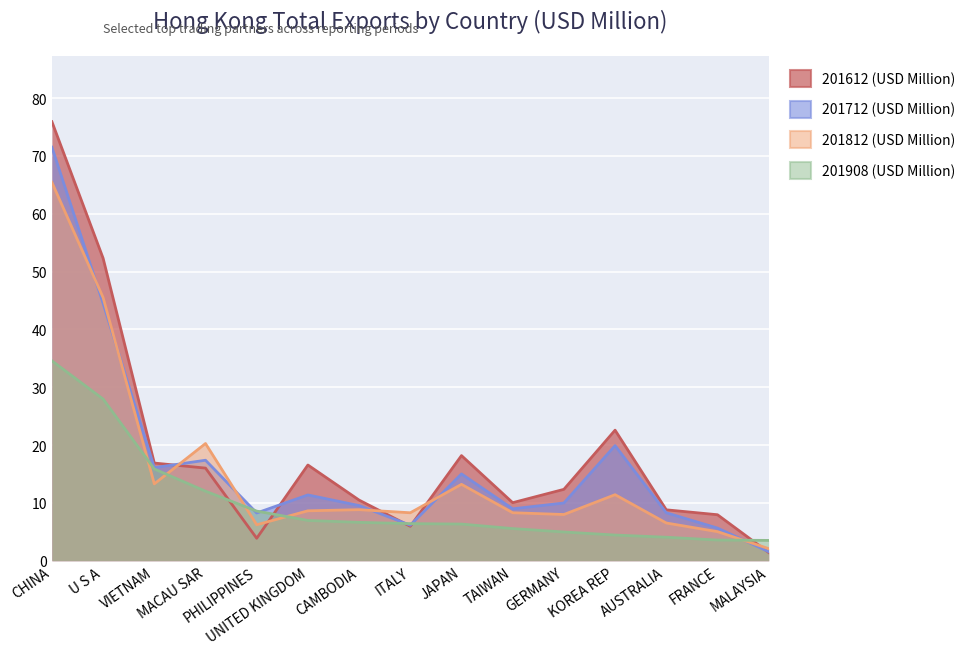

What are all the series names shown in the legend?

201612 (USD Million), 201712 (USD Million), 201812 (USD Million), 201908 (USD Million)